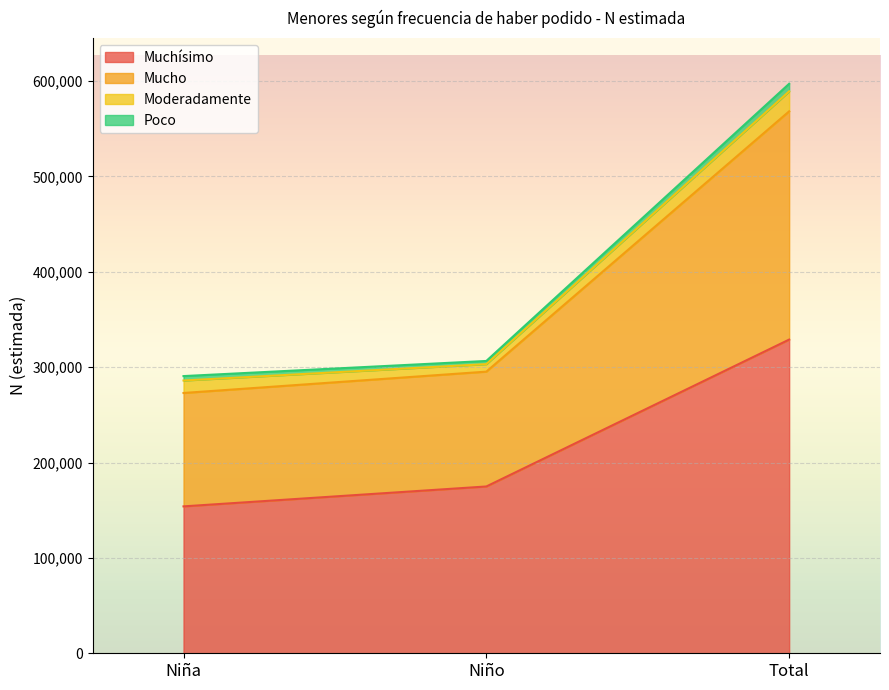

How many data points does each series have?

3